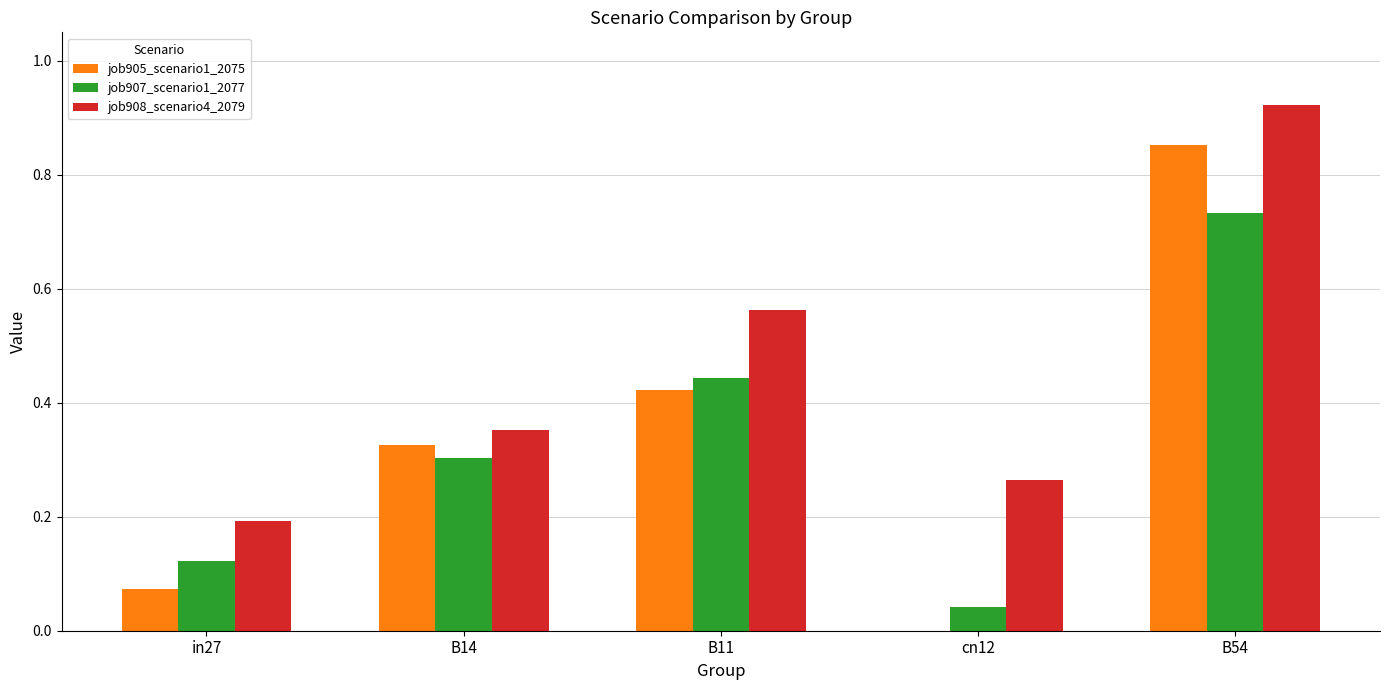

At which label is job905_scenario1_2075 closest to 0?

cn12